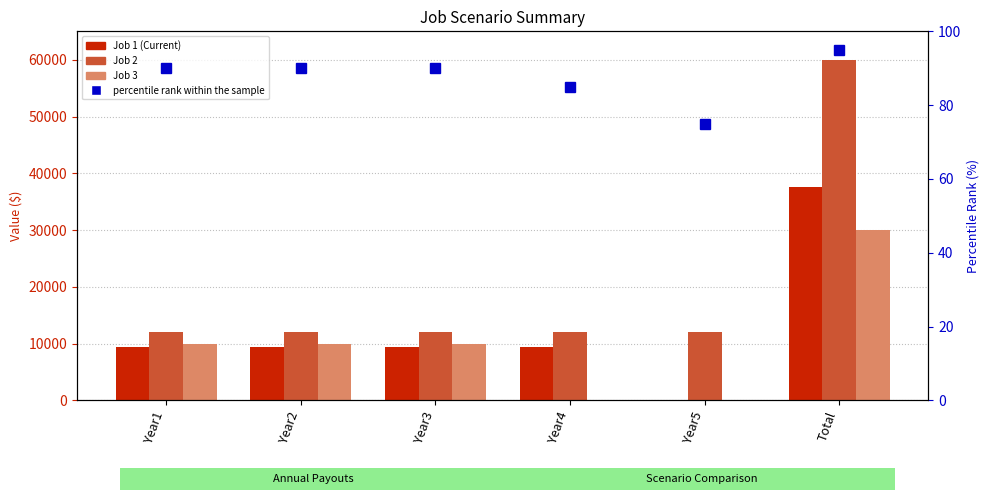

Rank the series by their maximum value, from lowest to highest.

Job 3, Job 1 (Current), Job 2